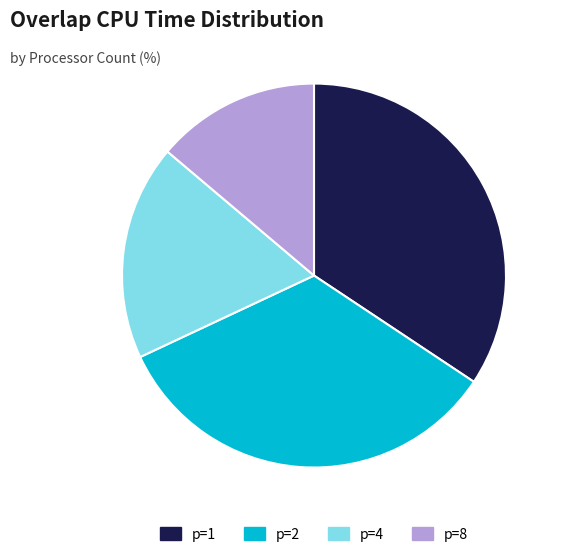

How many slices are in this pie chart?

4